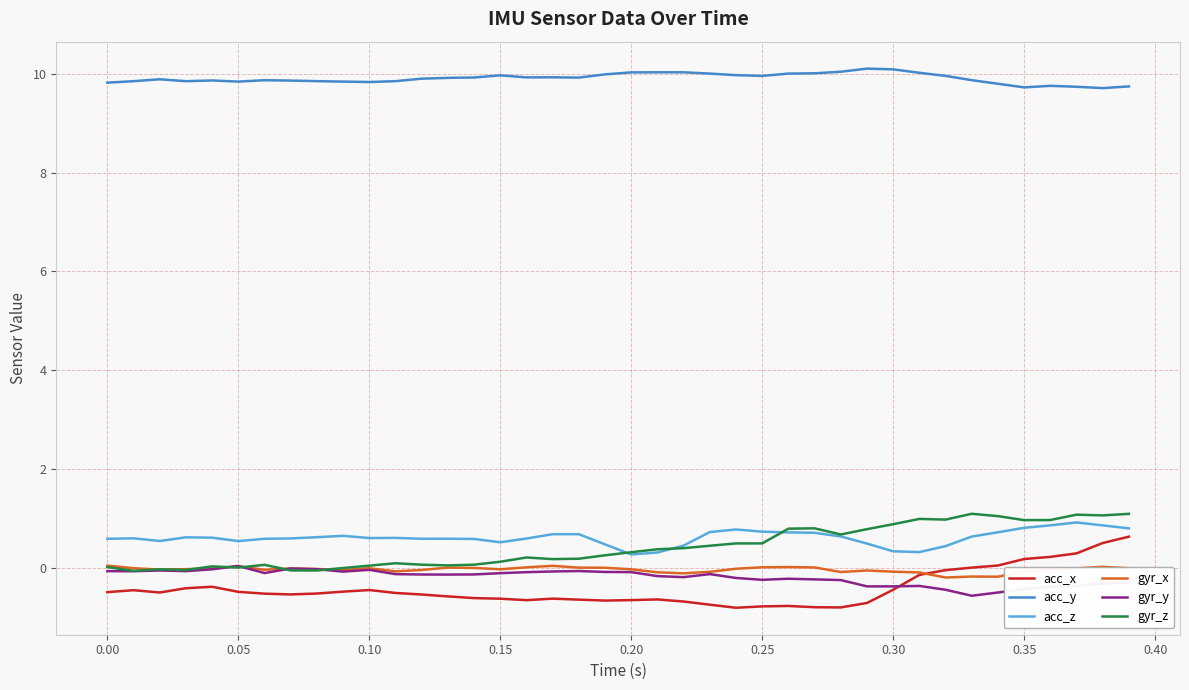

Which series ends up on top after the final intersection of acc_x and gyr_y?

acc_x